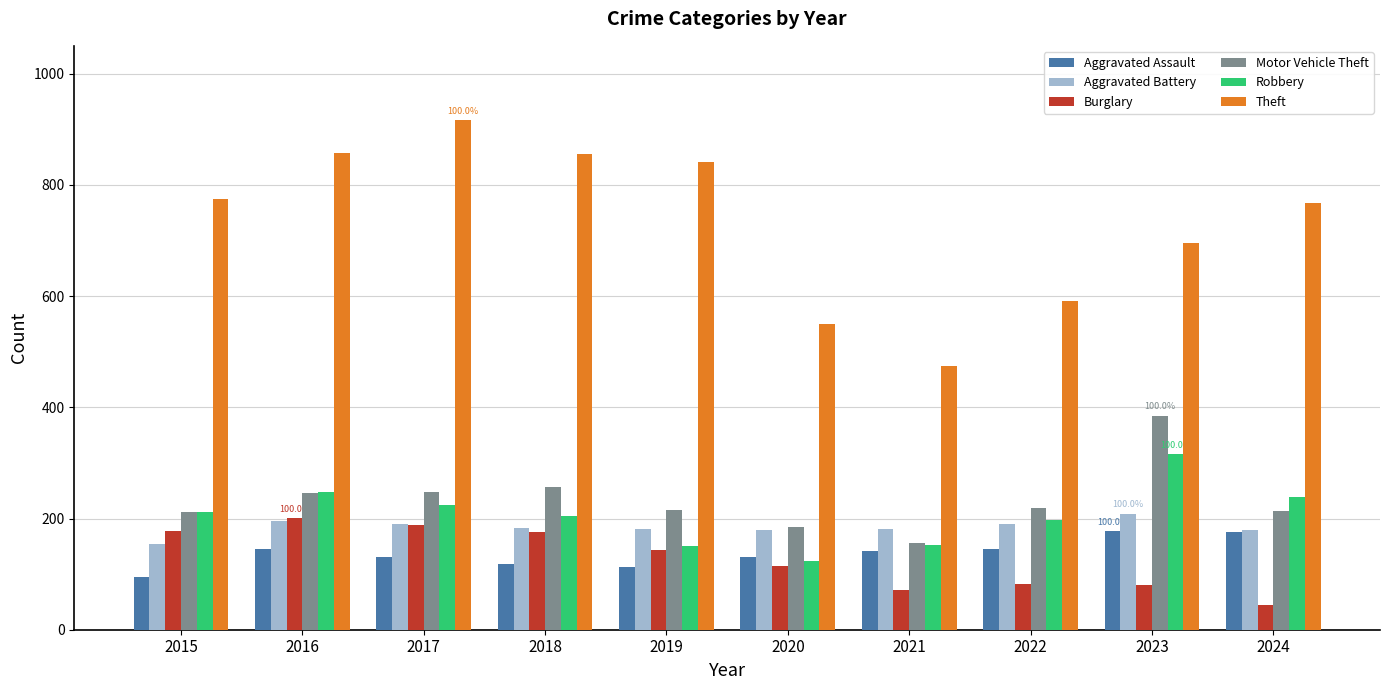

How many categories are shown in the chart?

10